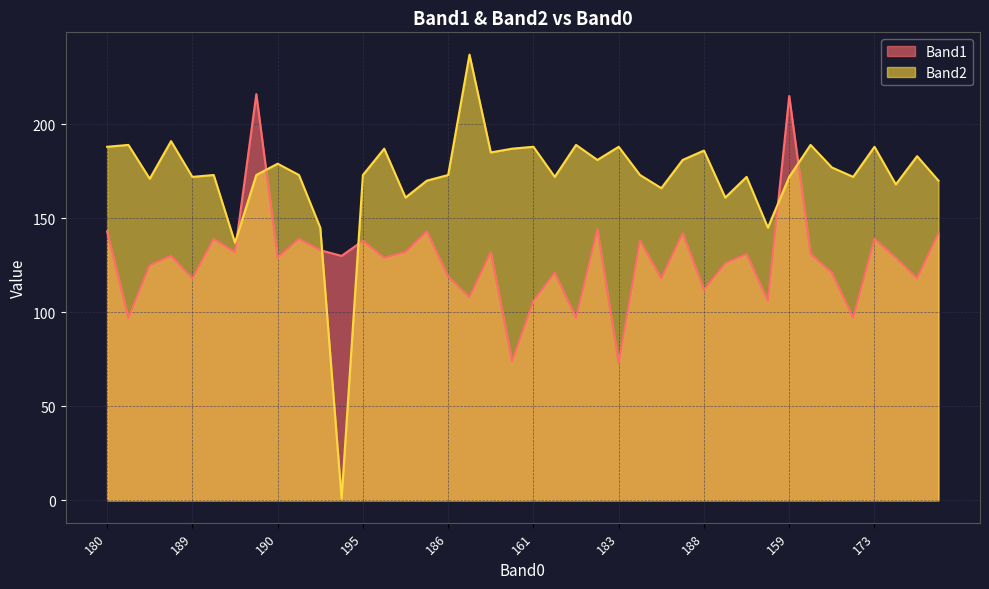

Is the value of Band1 at 178 greater than the value of Band2 at 212?

No